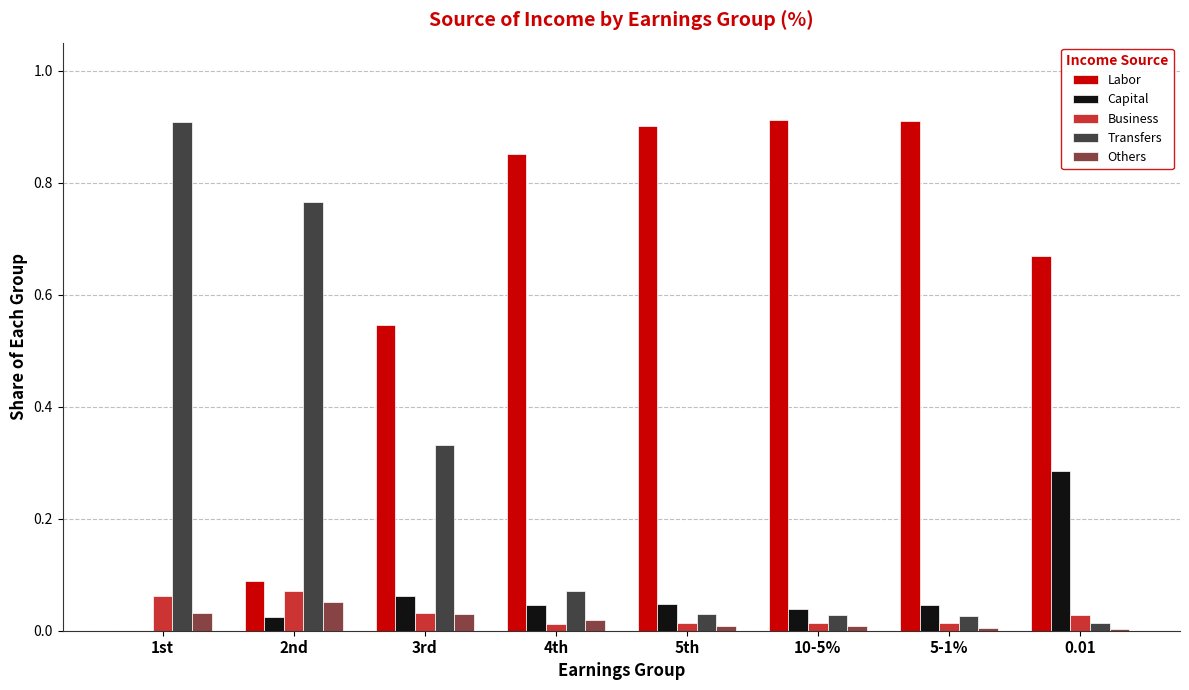

Does the chart contain stacked bars?

No